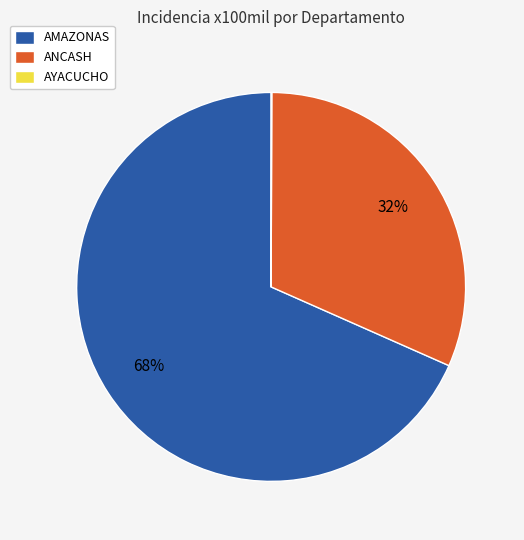

What is the largest slice in the pie chart?

AMAZONAS